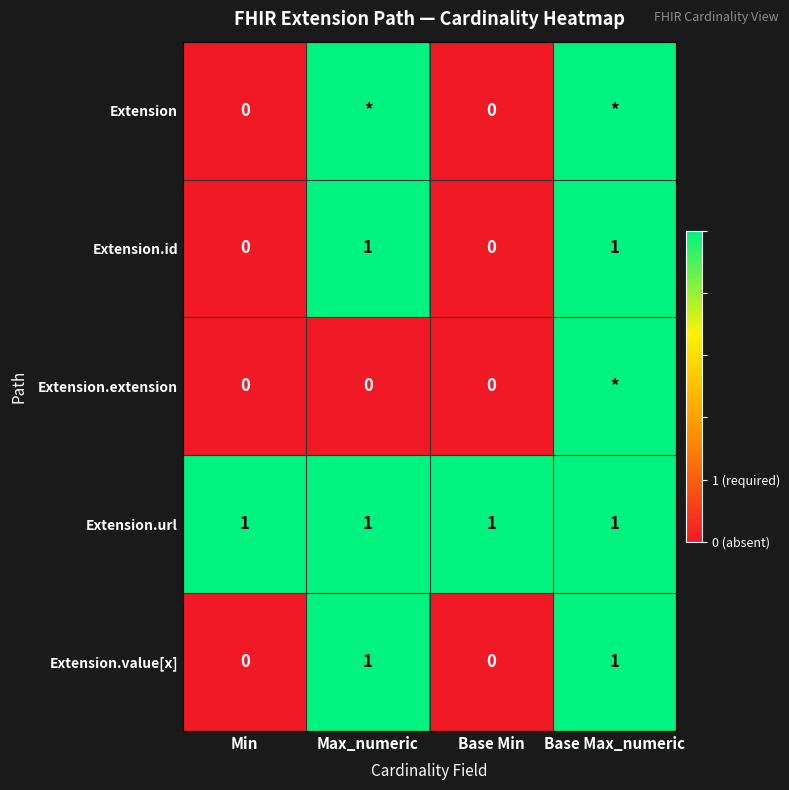

The Extension.id series shows 1 at Max_numeric. True or false?

True